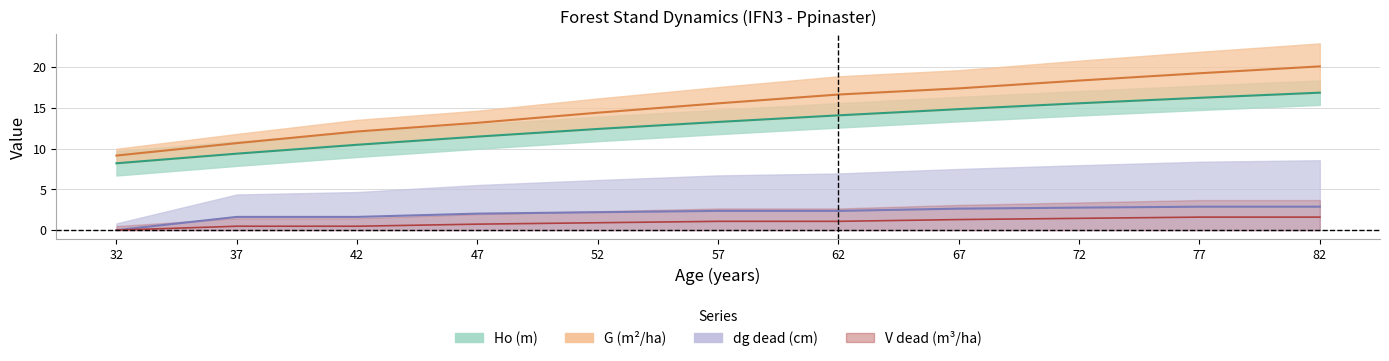

How many values in dg_dead (cm) are above zero?

10